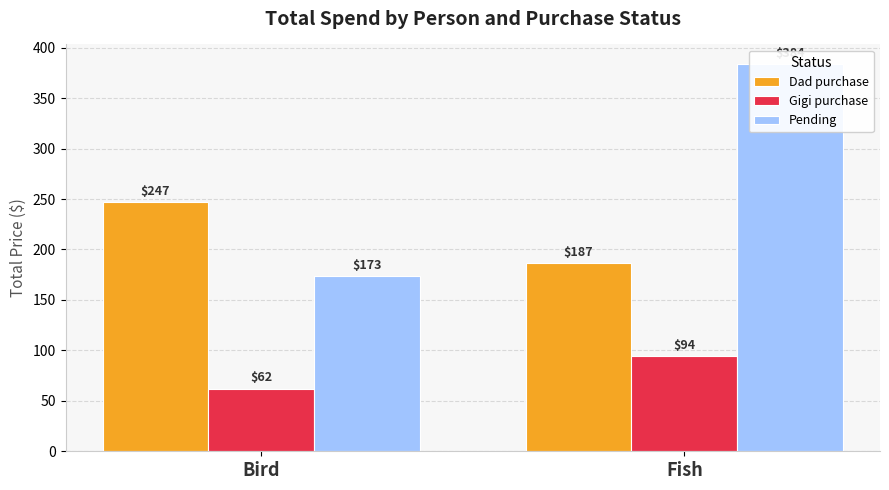

The value of Gigi purchase at Fish is 94.0. True or false?

True